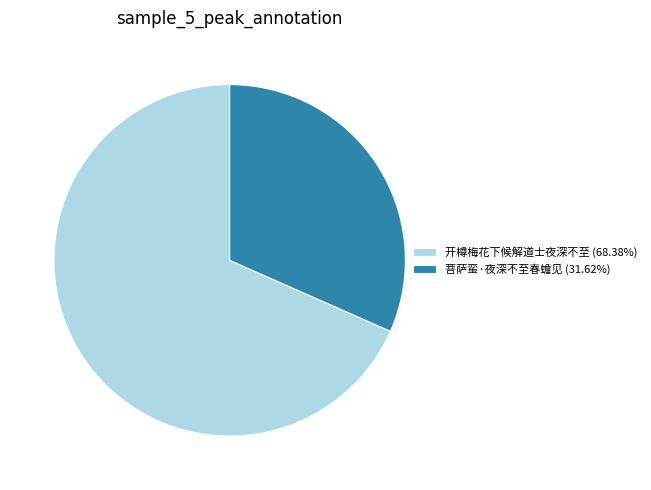

Is there any slice that represents more than half of the pie?

Yes